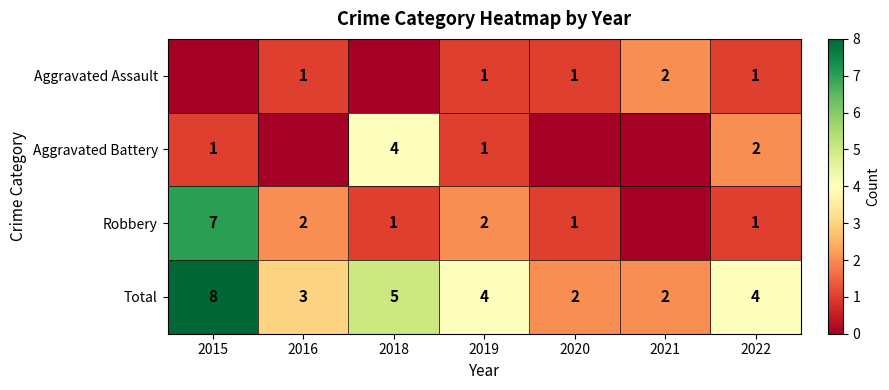

What is the sum of the Robbery values at 2020 and 2016?

3